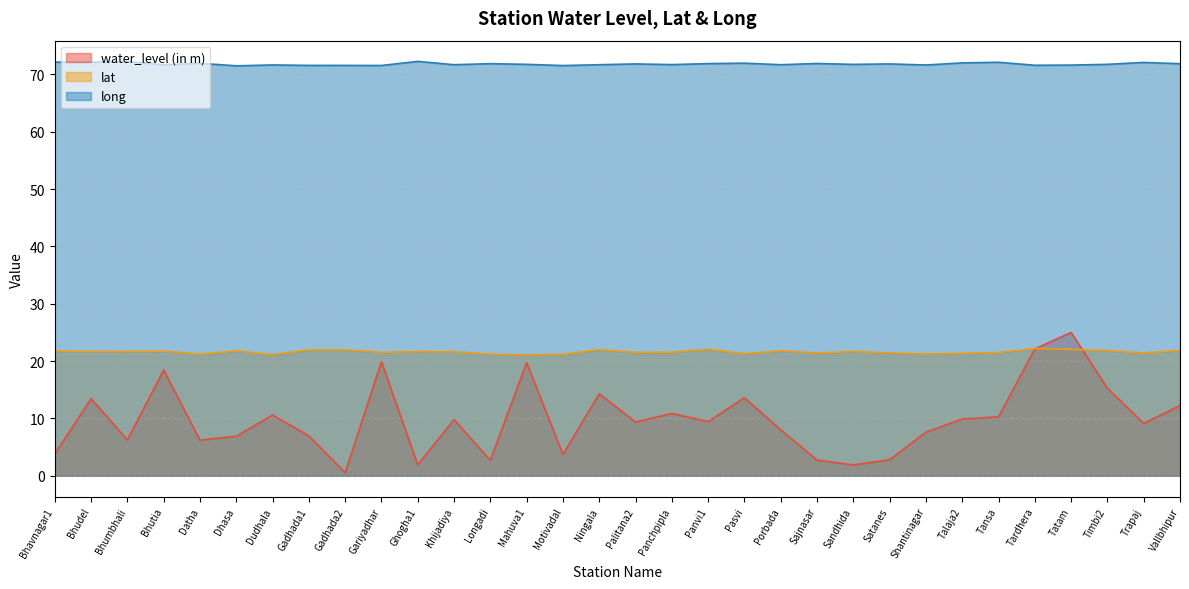

What is the lowest value of the water_level (in m) series?

0.6